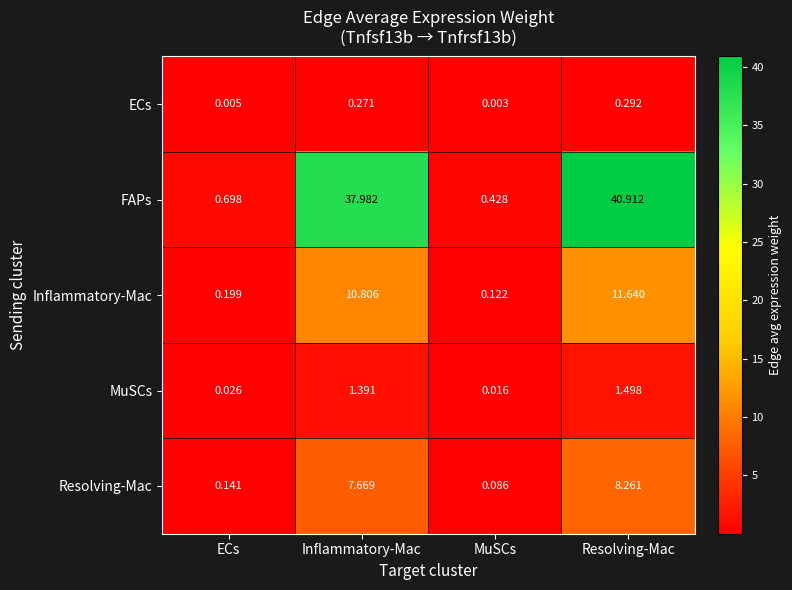

Where does the FAPs series first go above 37?

Inflammatory-Mac